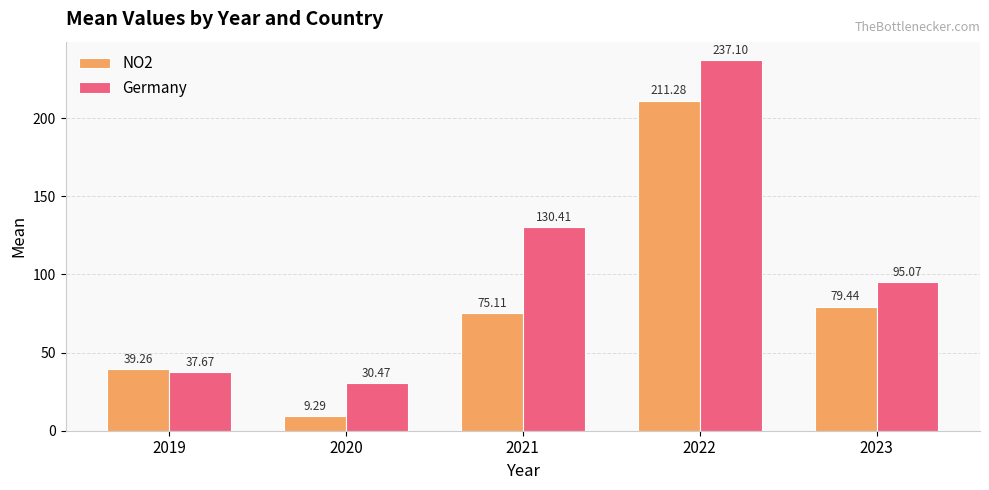

What is the difference between the maximum and second lowest values in the Germany series?

199.4